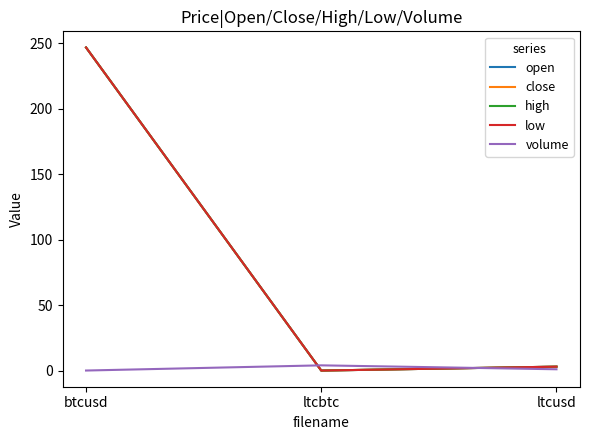

Which series has the largest total across all categories?

open